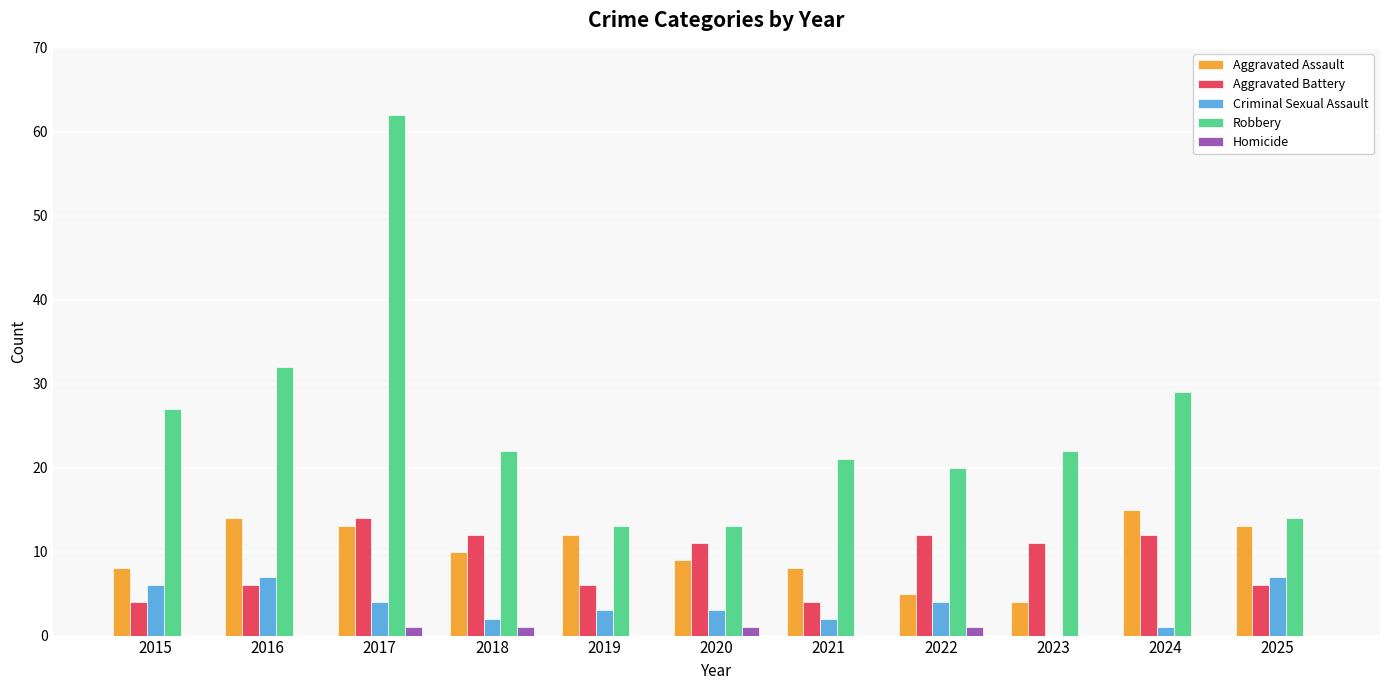

How many categories are shown in the chart?

11